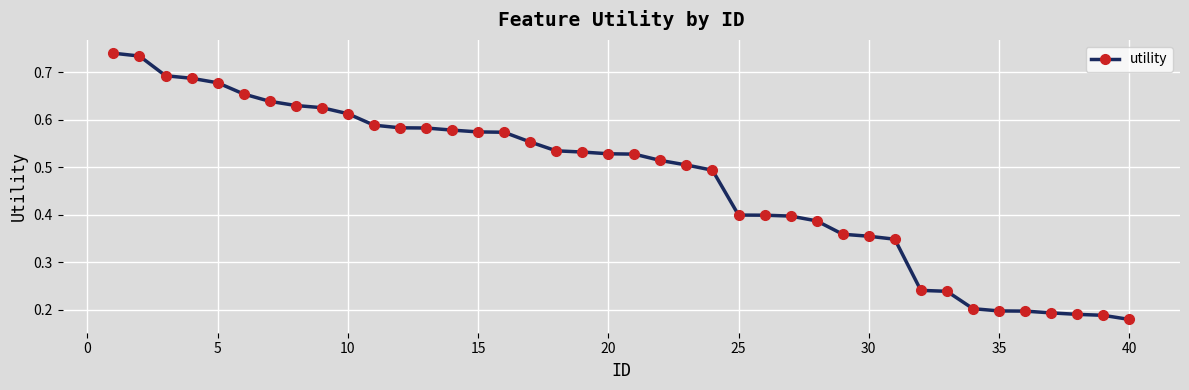

Count the values in the range 0 to 1.

40